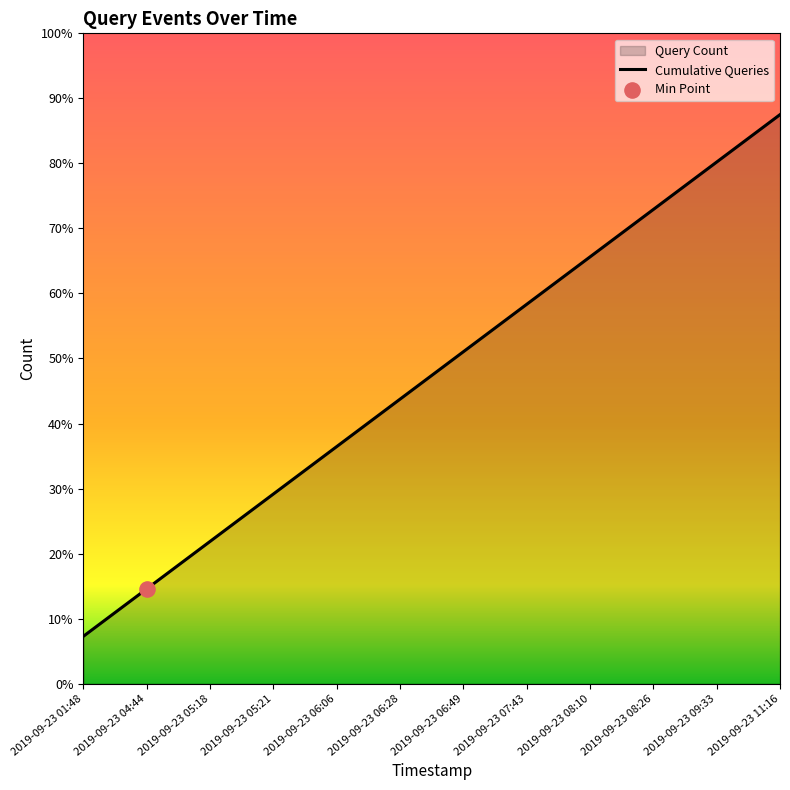

What is the ratio of the value at 2019-09-23 06:28 to the value at 2019-09-23 08:26?

0.6